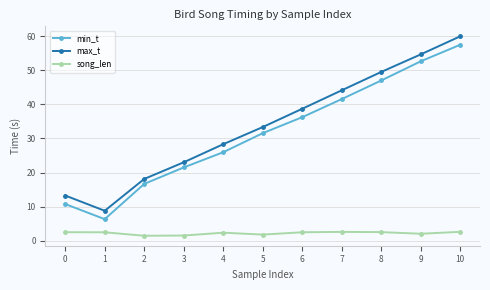

Is this an area chart (filled region under the line)?

No